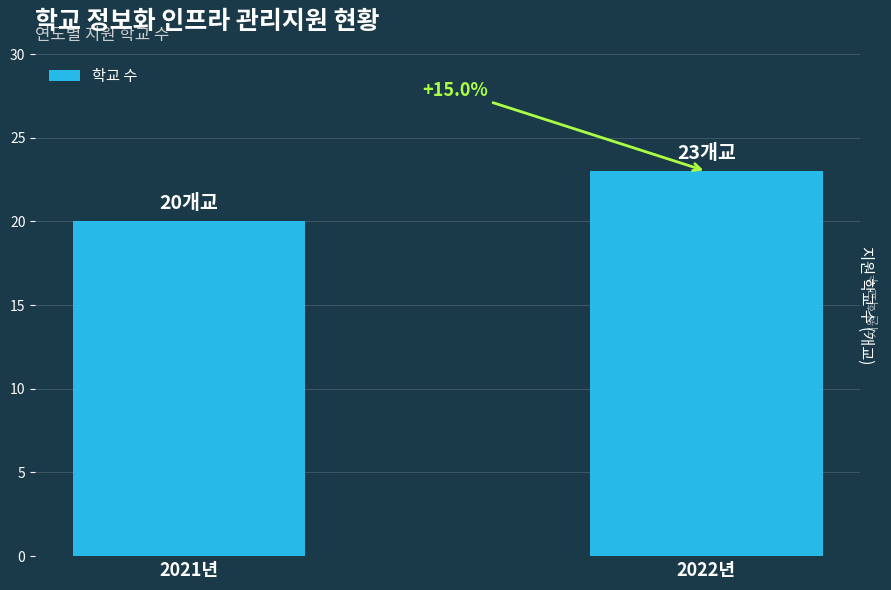

Which category has the lowest value across all series?

2021년